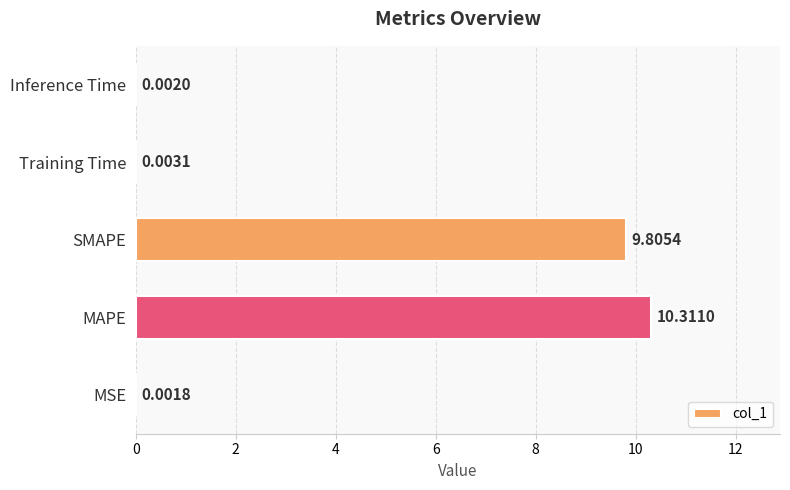

Which category has the highest value across all series?

MAPE